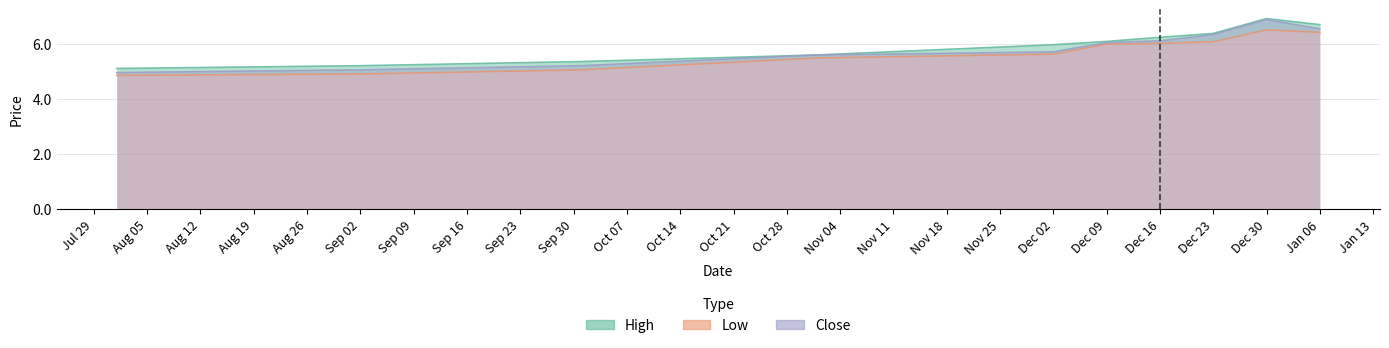

Which category has the highest value in the Close series?

Dec 30